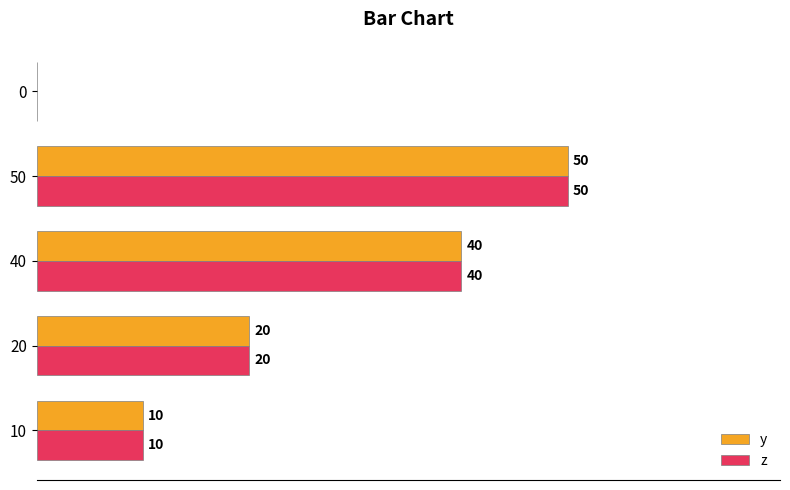

Is the value of z at 50 greater than the value of y at 0?

Yes